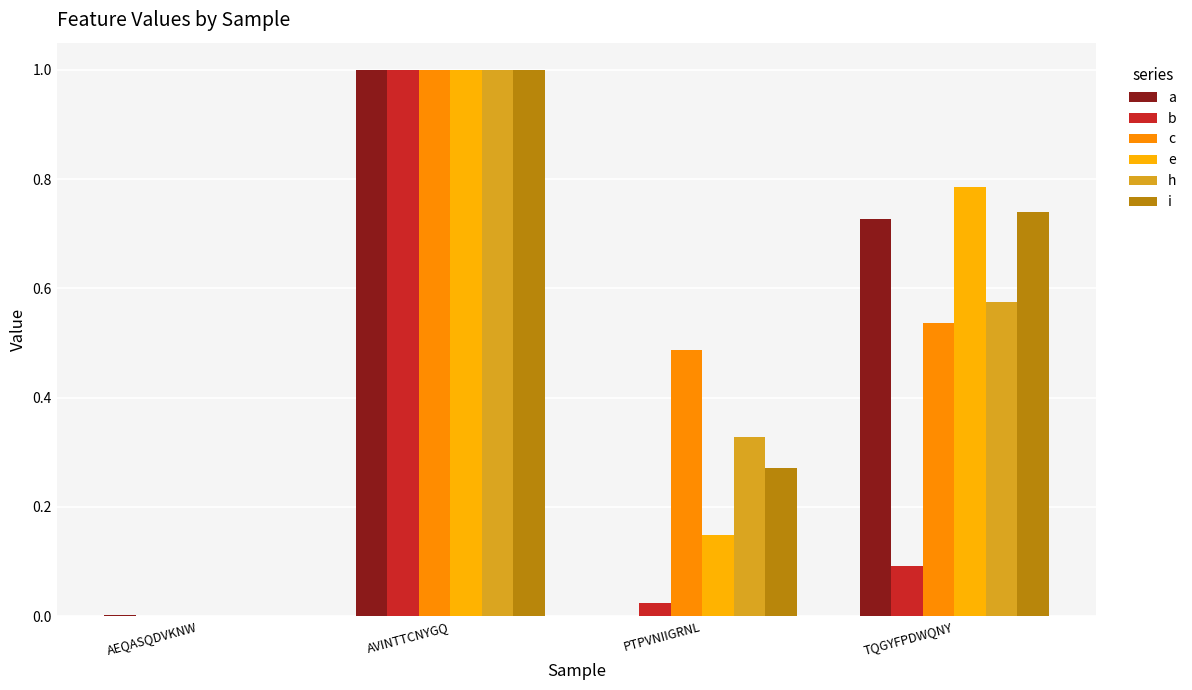

How many h values are between 0 and 1?

4